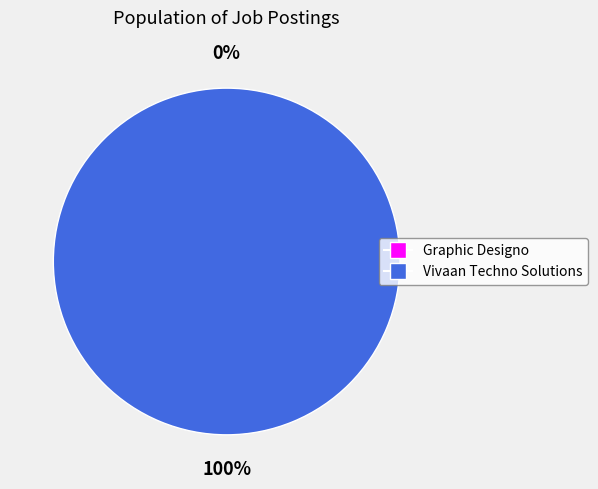

To the nearest percent, what percentage of the pie is Vivaan Techno Solutions?

100%